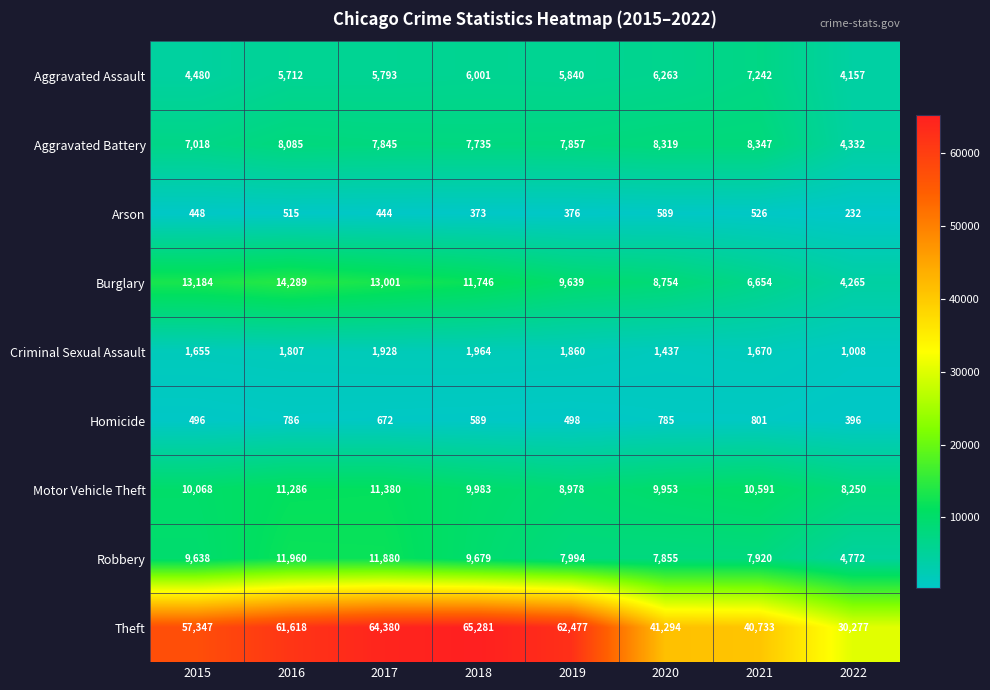

Which label corresponds to the smallest value in the chart?

2022